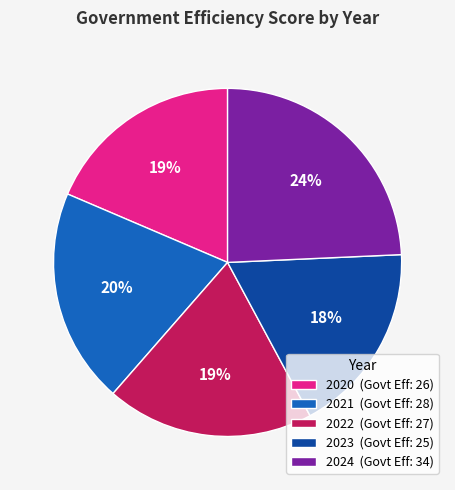

To the nearest percent, what portion does 2022 represent?

19%